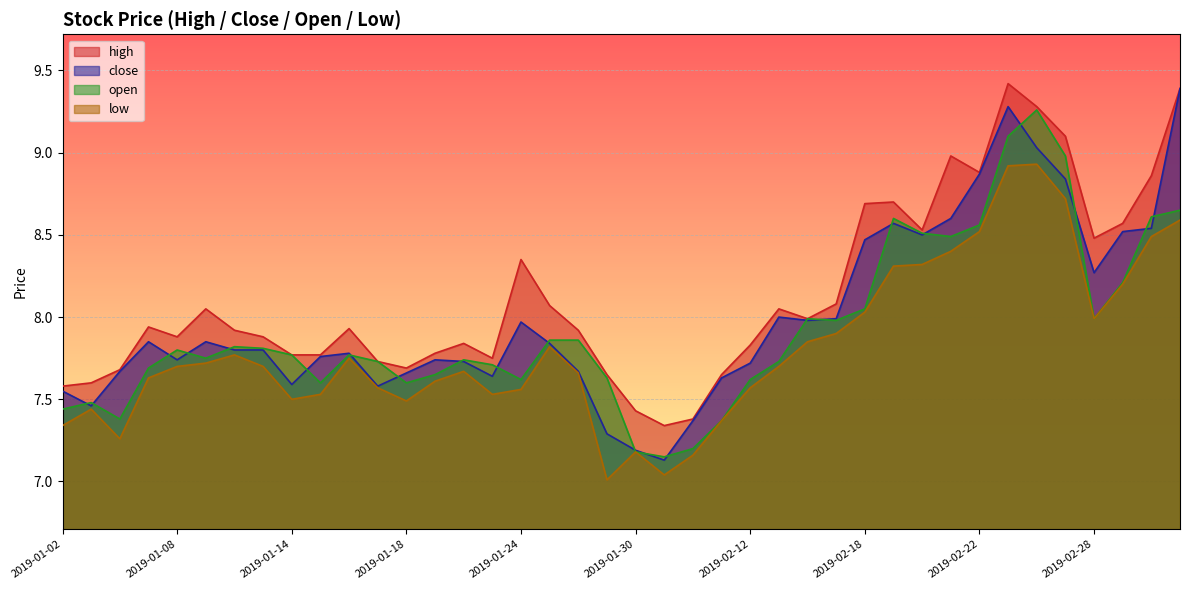

At which category does the chart reach its peak across all series?

2019-02-25